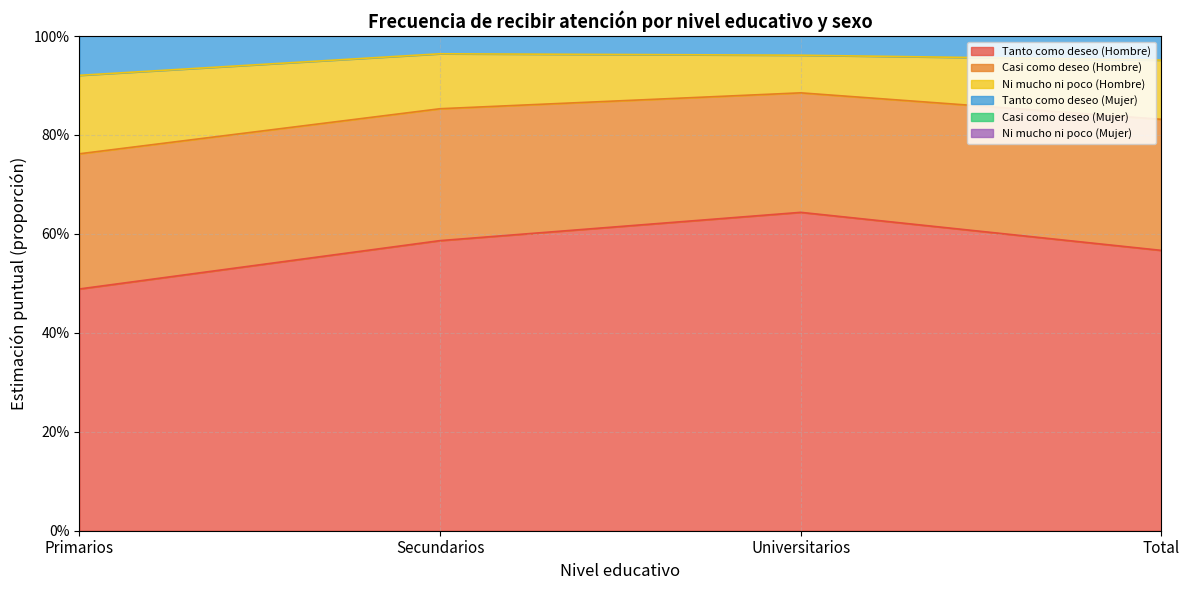

What is the difference between the maximum and second lowest values in the Ni mucho ni poco (Hombre) series?

0.1